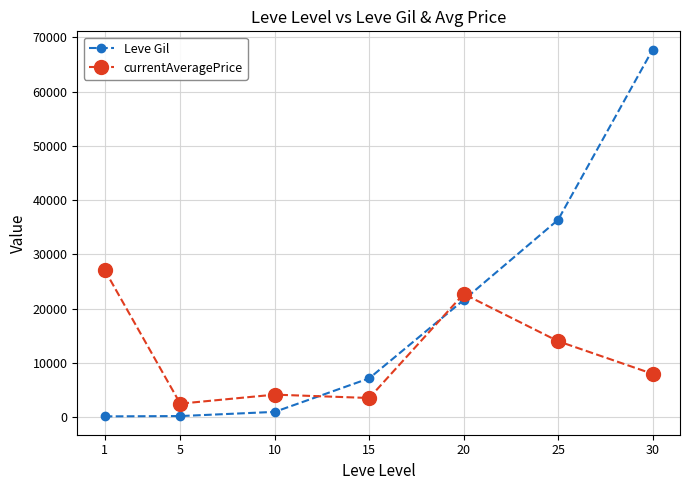

The value of currentAveragePrice at 30 is 3896. True or false?

False